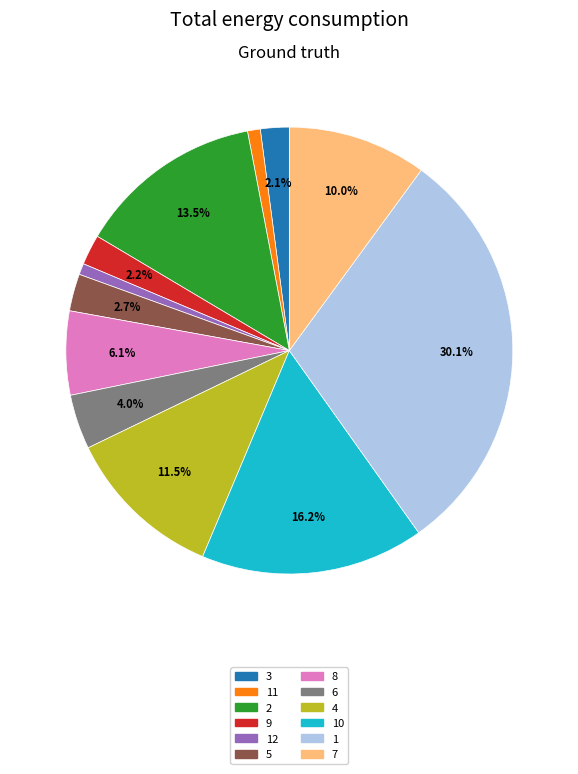

Is there a majority slice in this chart?

No